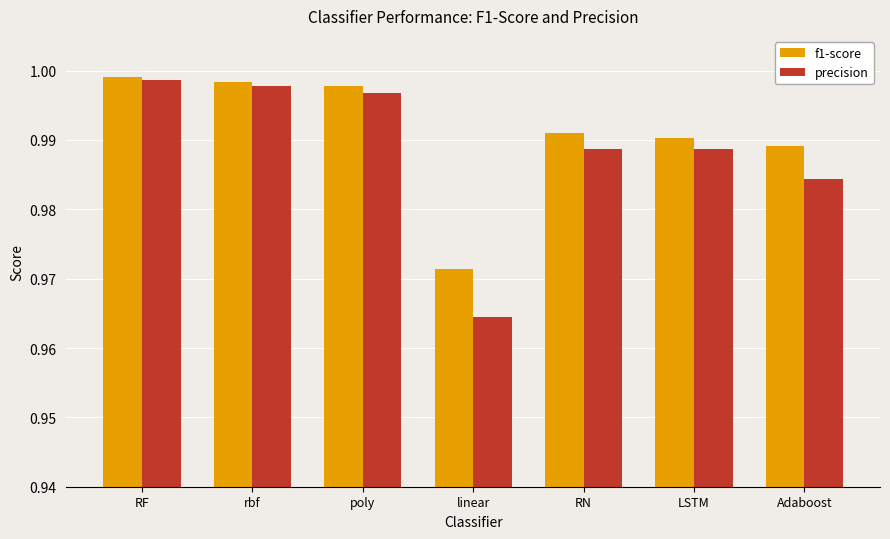

At which label does precision reach its peak?

RF